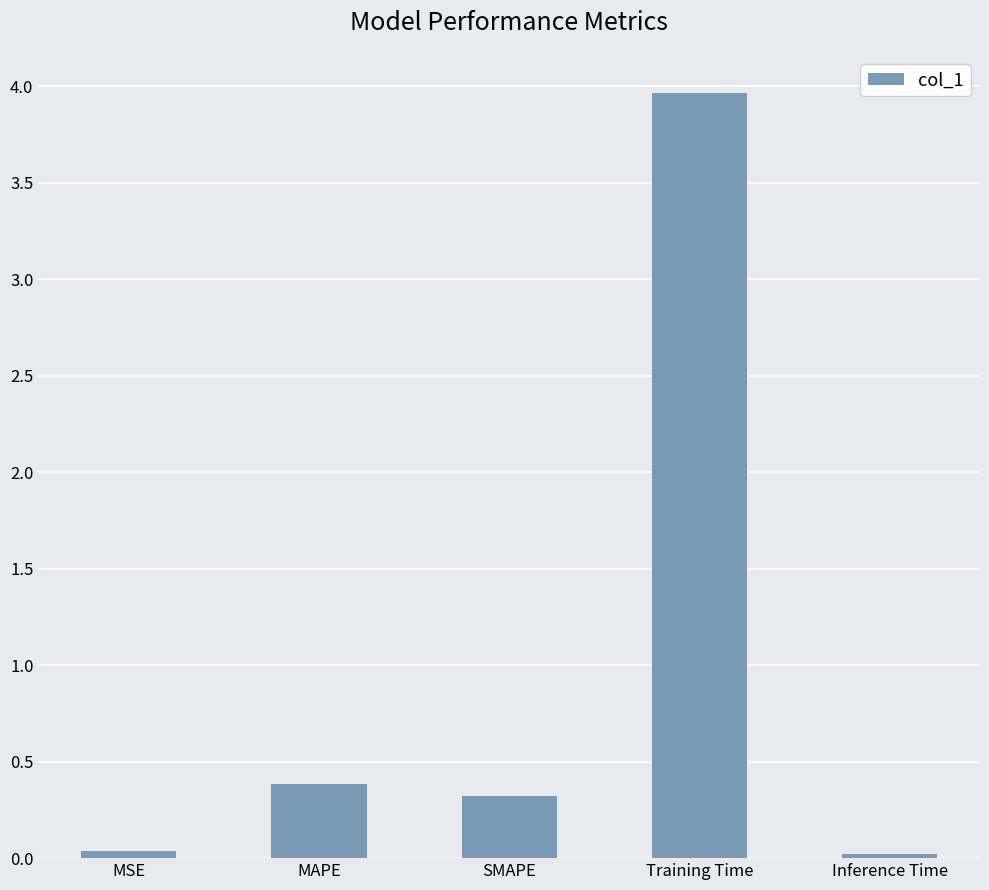

Is it true that the value at SMAPE is 0.3?

True